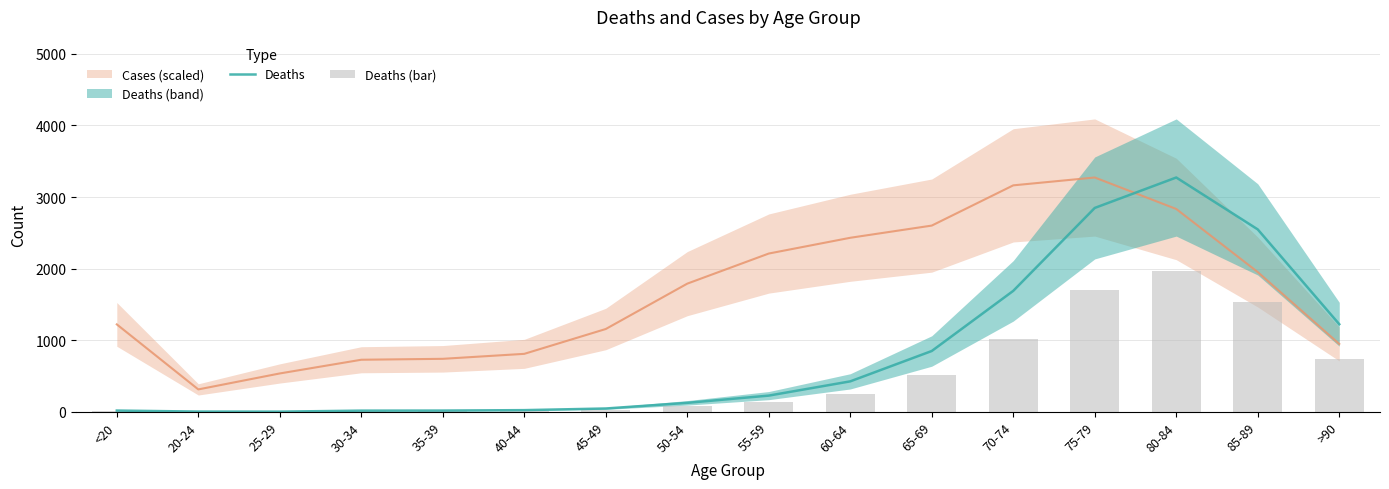

Which category has the highest value in the Deaths series?

80-84